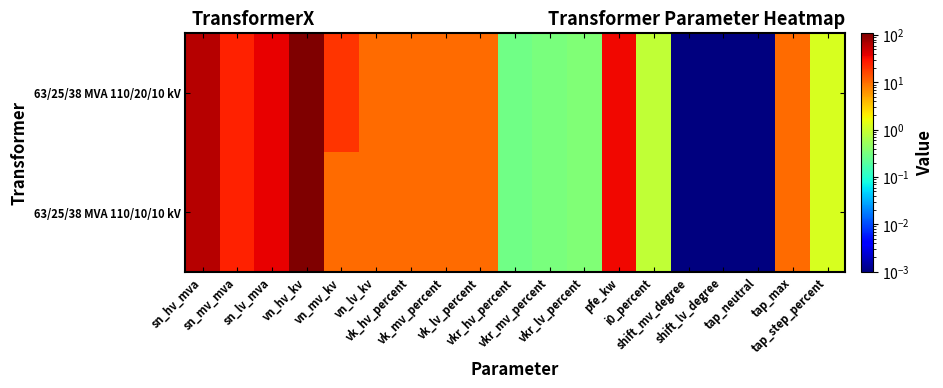

Reading right to left, transcribe all the data shown in this chart.

63/25/38 MVA 110/20/10 kV: tap_step_percent=1.2	tap_max=10.0	tap_neutral=0.0	shift_lv_degree=0.0	shift_mv_degree=0.0	i0_percent=0.9	pfe_kw=35.0	vkr_lv_percent=0.3	vkr_mv_percent=0.3	vkr_hv_percent=0.3	vk_lv_percent=10.4	vk_mv_percent=10.4	vk_hv_percent=10.4	vn_lv_kv=10.0	vn_mv_kv=20.0	vn_hv_kv=110.0	sn_lv_mva=38.0	sn_mv_mva=25.0	sn_hv_mva=63.0
63/25/38 MVA 110/10/10 kV: tap_step_percent=1.2	tap_max=10.0	tap_neutral=0.0	shift_lv_degree=0.0	shift_mv_degree=0.0	i0_percent=0.9	pfe_kw=35.0	vkr_lv_percent=0.3	vkr_mv_percent=0.3	vkr_hv_percent=0.3	vk_lv_percent=10.4	vk_mv_percent=10.4	vk_hv_percent=10.4	vn_lv_kv=10.0	vn_mv_kv=10.0	vn_hv_kv=110.0	sn_lv_mva=38.0	sn_mv_mva=25.0	sn_hv_mva=63.0